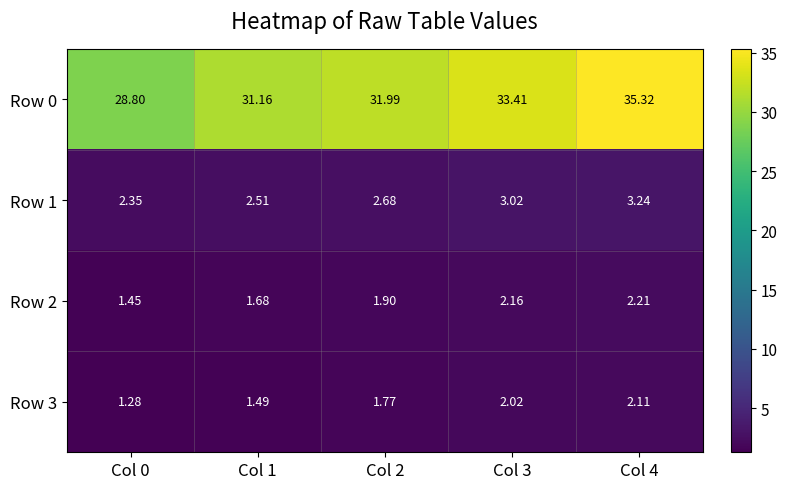

Rank the series by their maximum value, from lowest to highest.

Row 3, Row 2, Row 1, Row 0